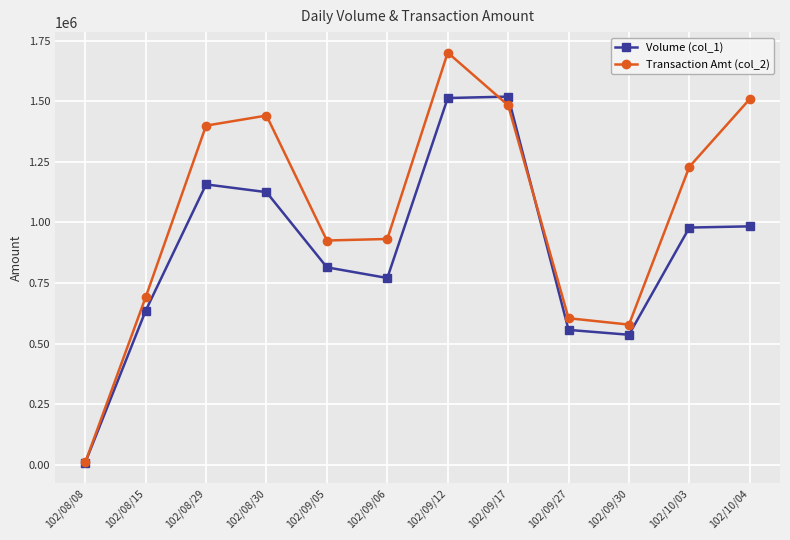

Read the Transaction Amt (col_2) value at 102/10/04.

1509040